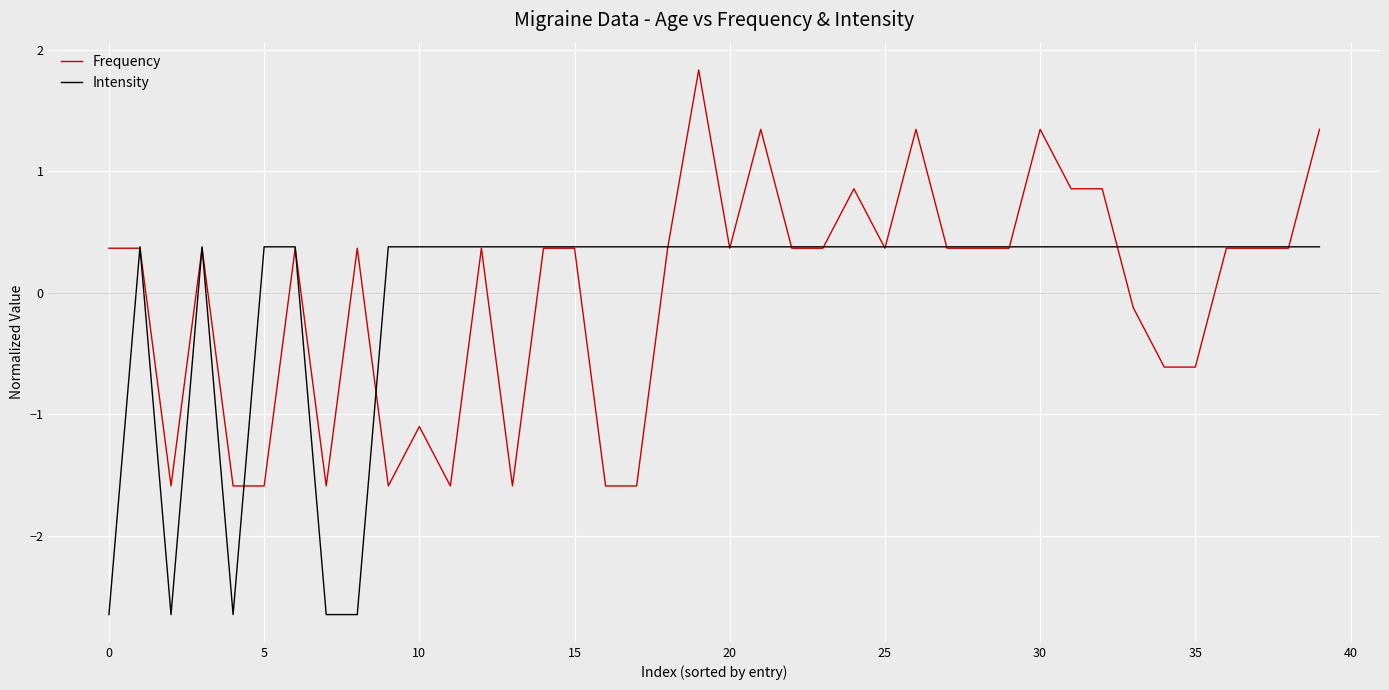

Reading right to left, what are all the values shown in this chart?

Frequency: 1.3	0.4	0.4	0.4	-0.6	-0.6	-0.1	0.9	0.9	1.3	0.4	0.4	0.4	1.3	0.4	0.9	0.4	0.4	1.3	0.4	1.8	0.4	-1.6	-1.6	0.4	0.4	-1.6	0.4	-1.6	-1.1	-1.6	0.4	-1.6	0.4	-1.6	-1.6	0.4	-1.6	0.4	0.4
Intensity: 0.4	0.4	0.4	0.4	0.4	0.4	0.4	0.4	0.4	0.4	0.4	0.4	0.4	0.4	0.4	0.4	0.4	0.4	0.4	0.4	0.4	0.4	0.4	0.4	0.4	0.4	0.4	0.4	0.4	0.4	0.4	-2.6	-2.6	0.4	0.4	-2.6	0.4	-2.6	0.4	-2.6